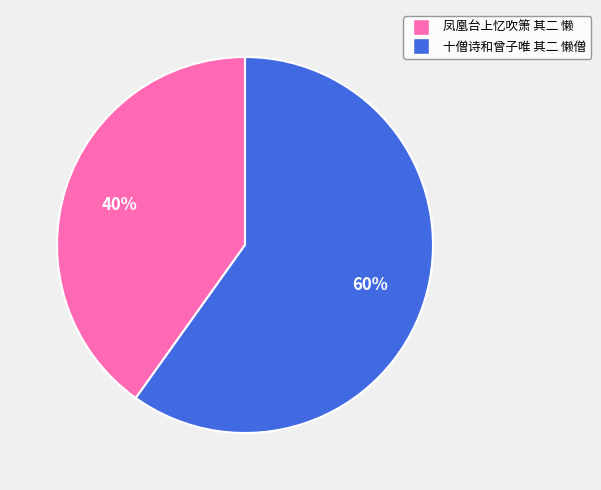

To the nearest percent, what is the difference between the largest and smallest slice percentages?

20%